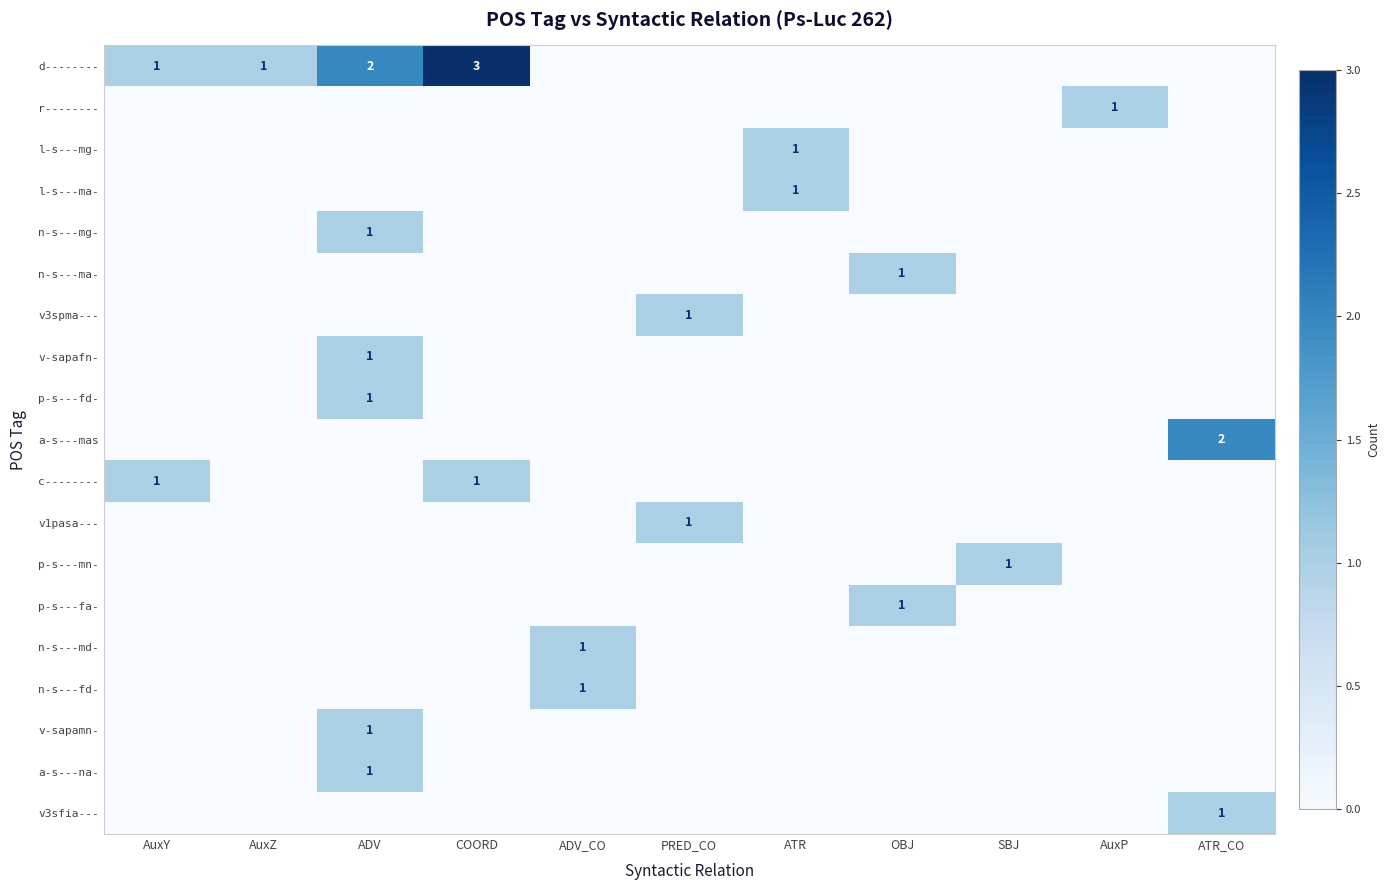

True or false: c-------- has a value of 1 at AuxY.

True